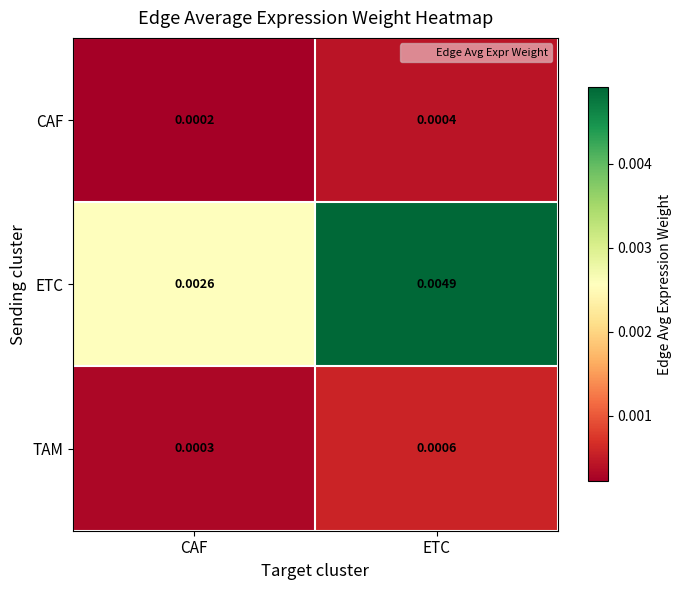

Which series has the largest range (max minus min)?

ETC